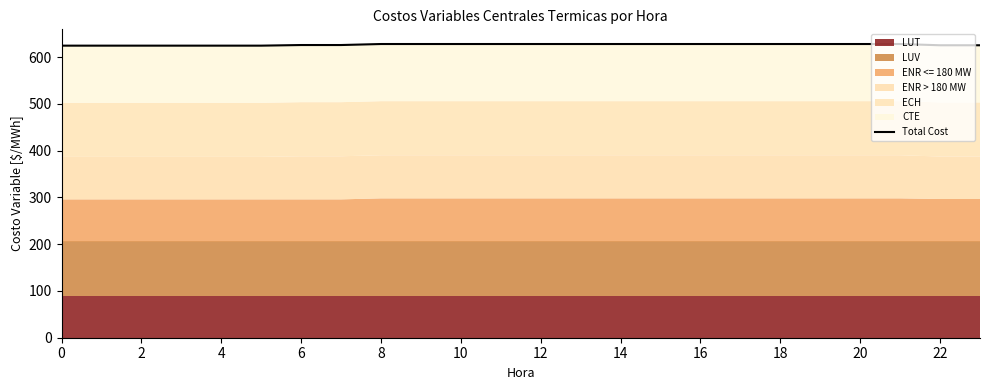

How many values are below 628?

10